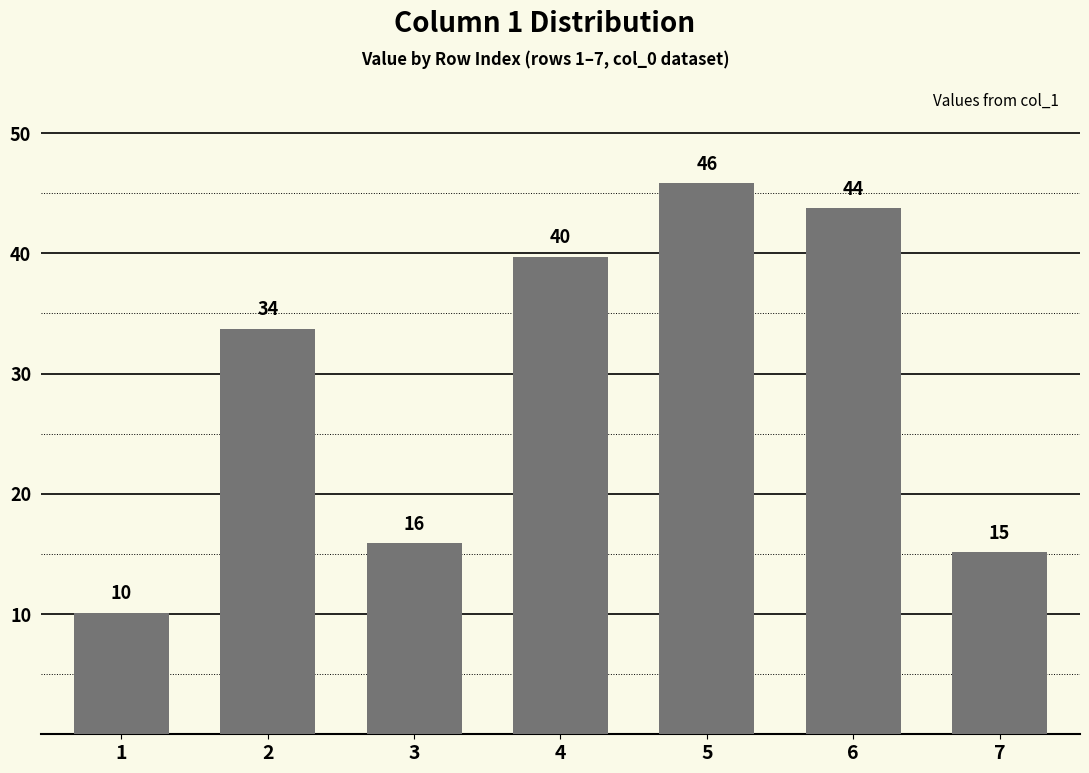

Are the bars horizontal?

No